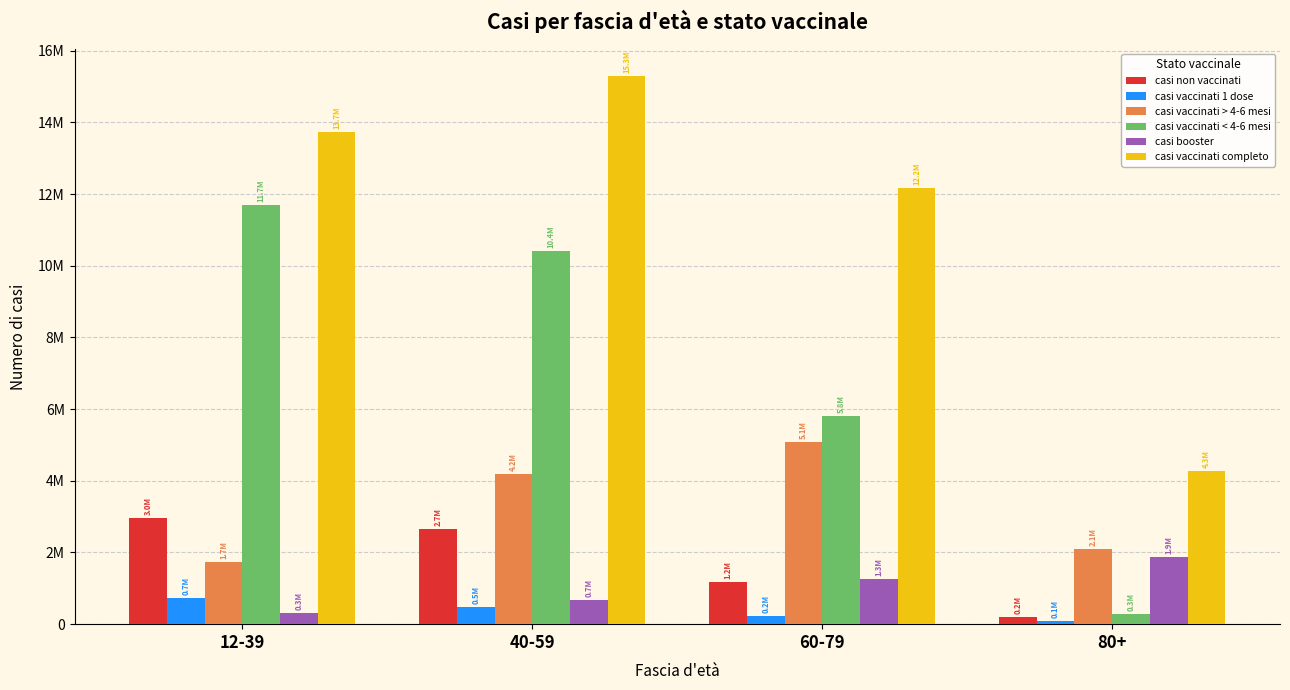

Does the chart contain stacked bars?

No